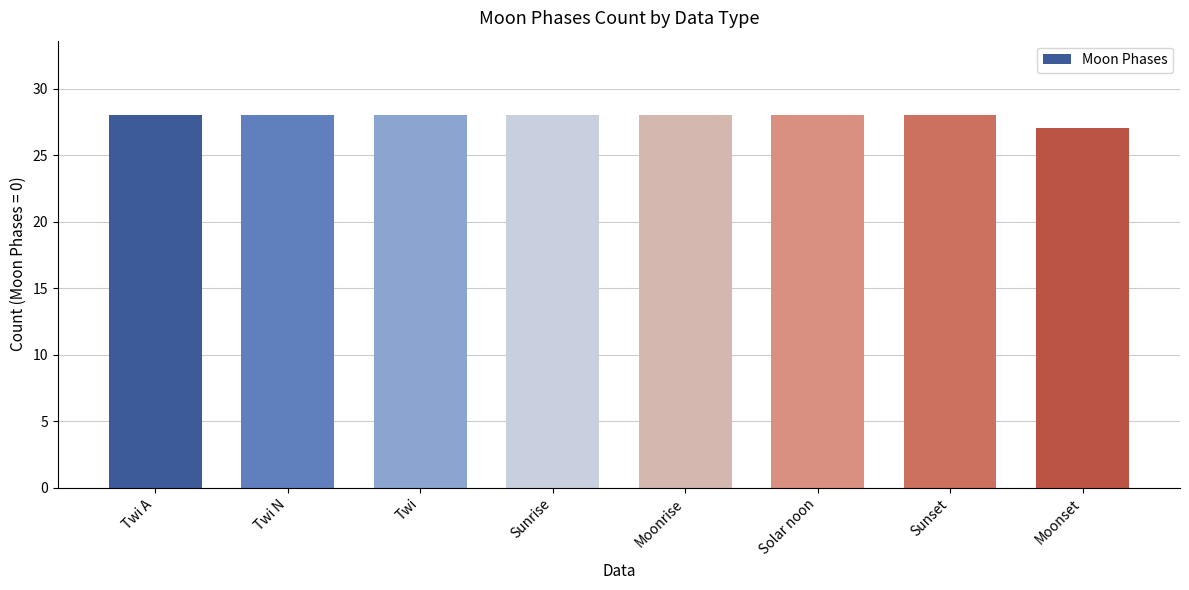

How many bars are there in total?

8